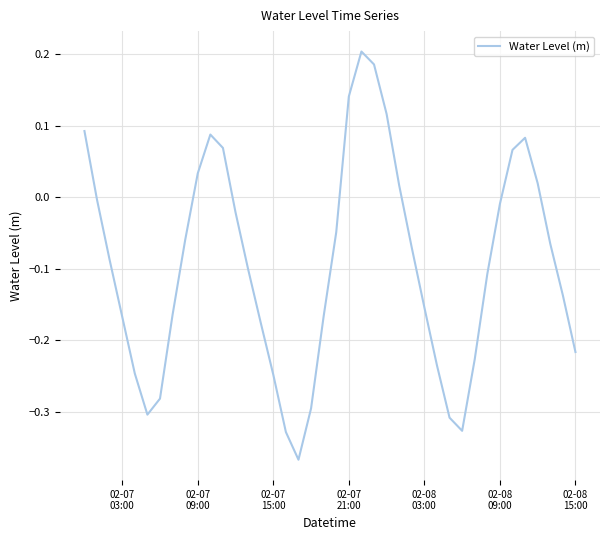

What is the sum of all values?

-3.8